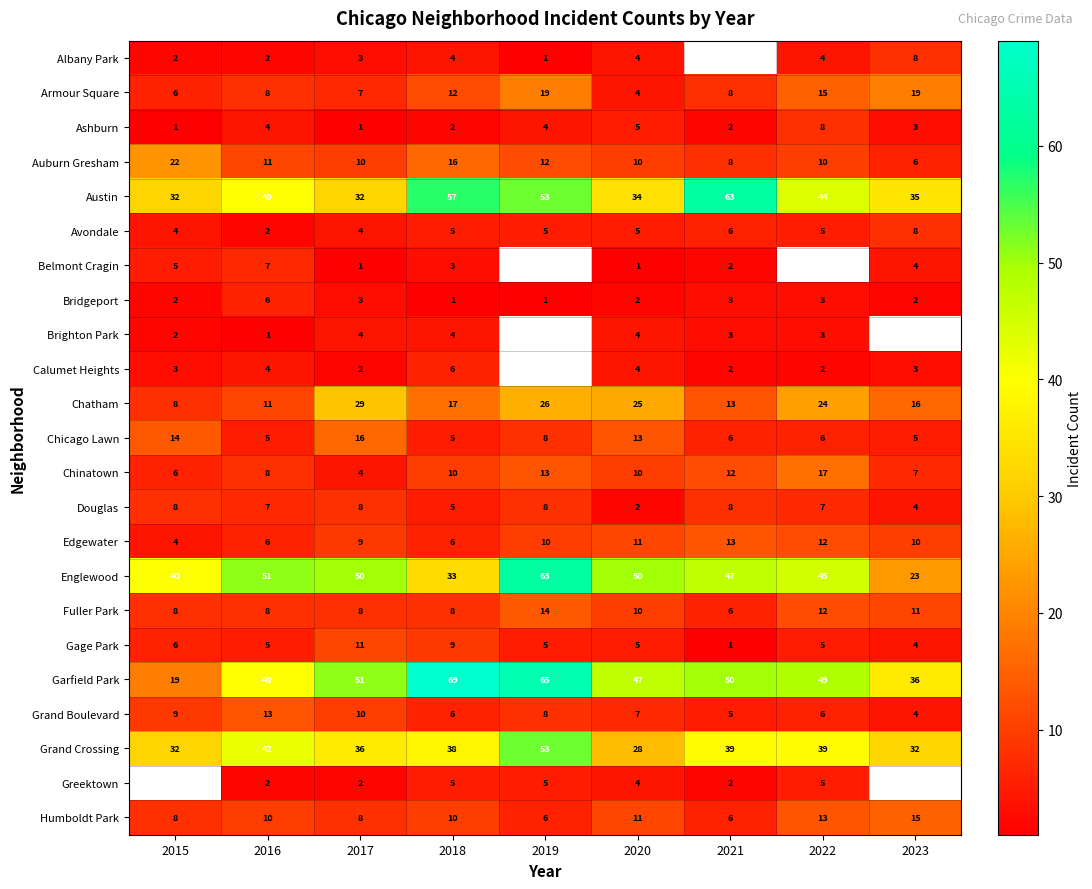

Is it true that Brighton Park equals 1.6 at 2018?

False